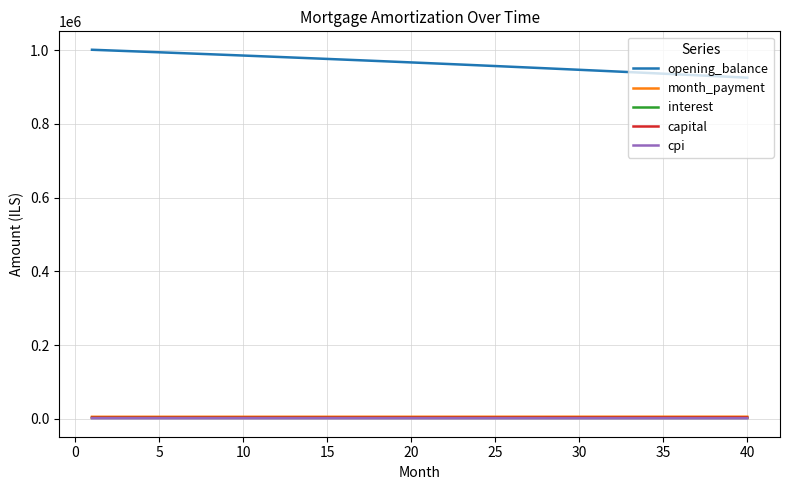

Which series has the largest range (max minus min)?

opening_balance